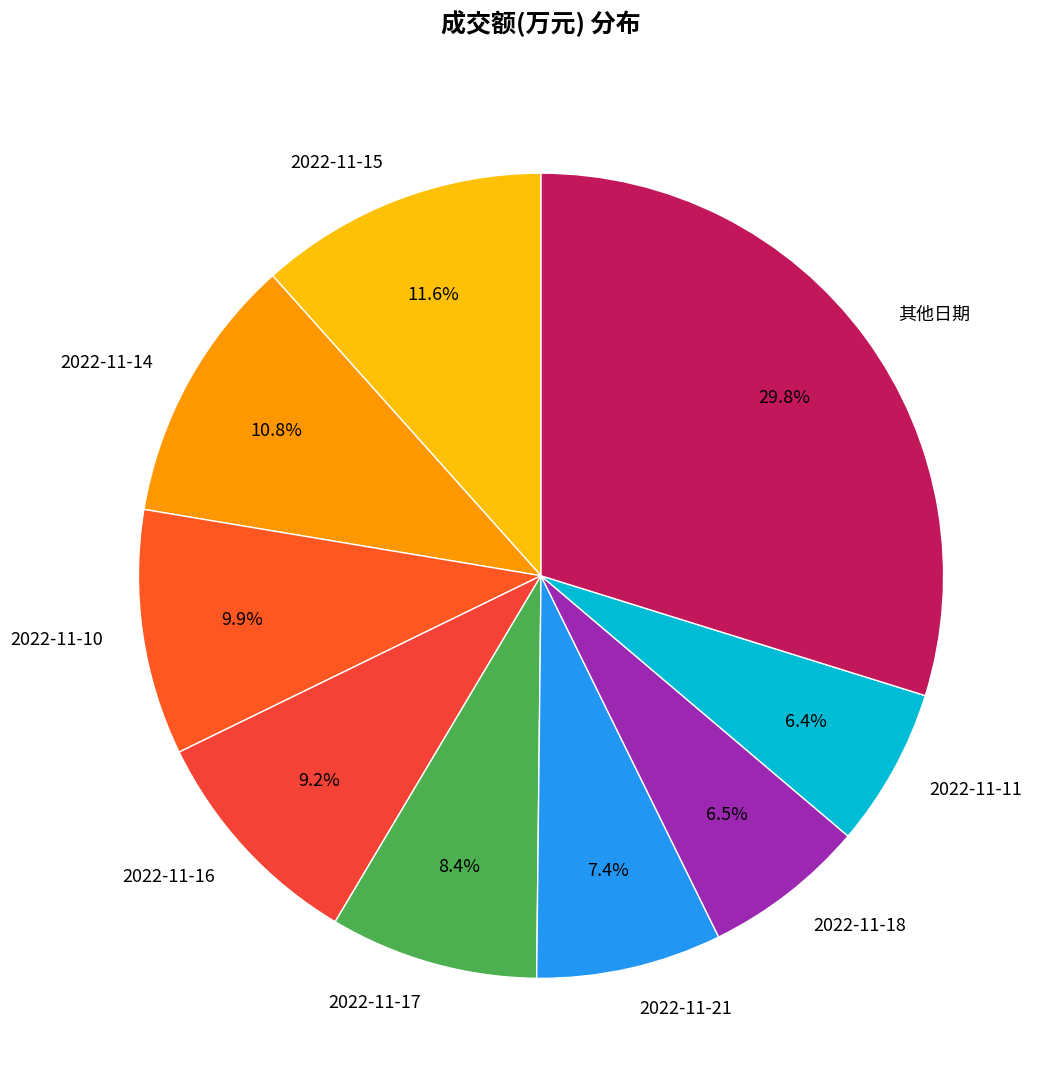

How many segments does this pie chart have?

9